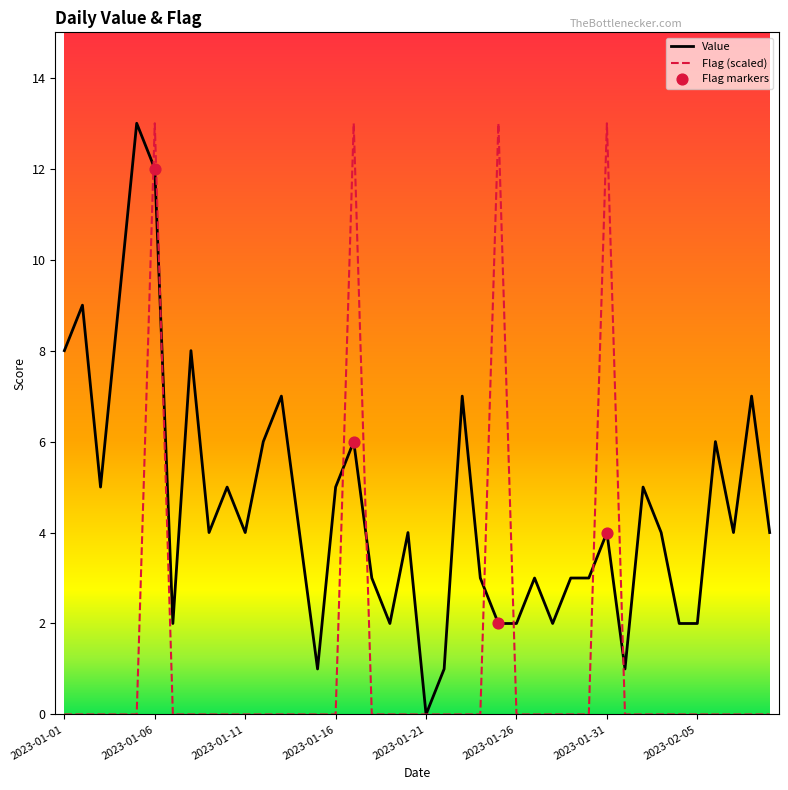

At how many categories does at least one series exceed 12?

5